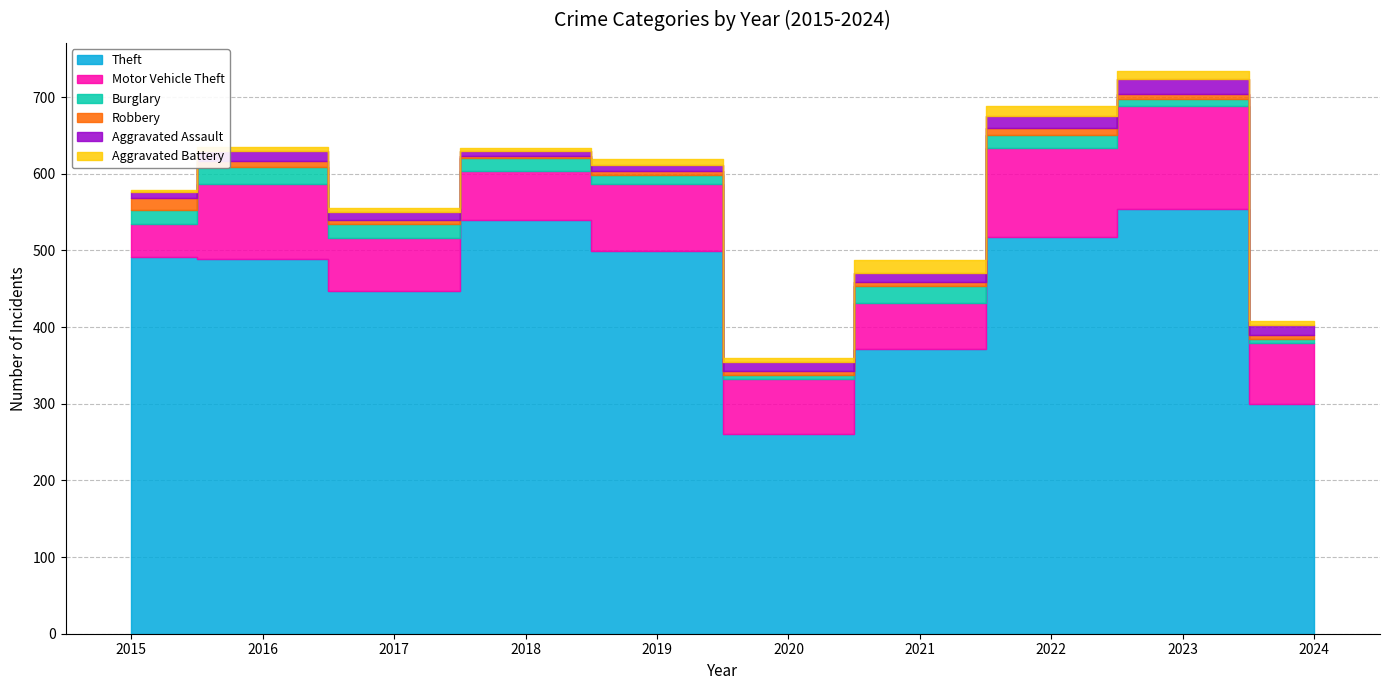

What is the difference between the maximum and minimum values in the Theft series?

293